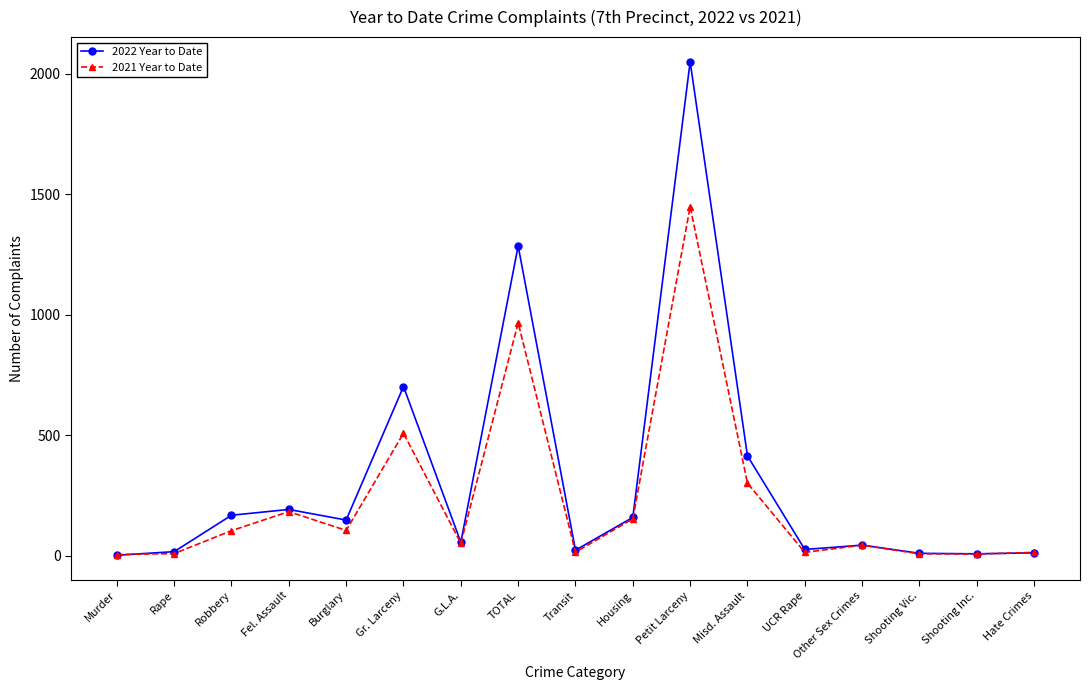

True or false: 2021 Year to Date has a value of 5 at Murder.

True